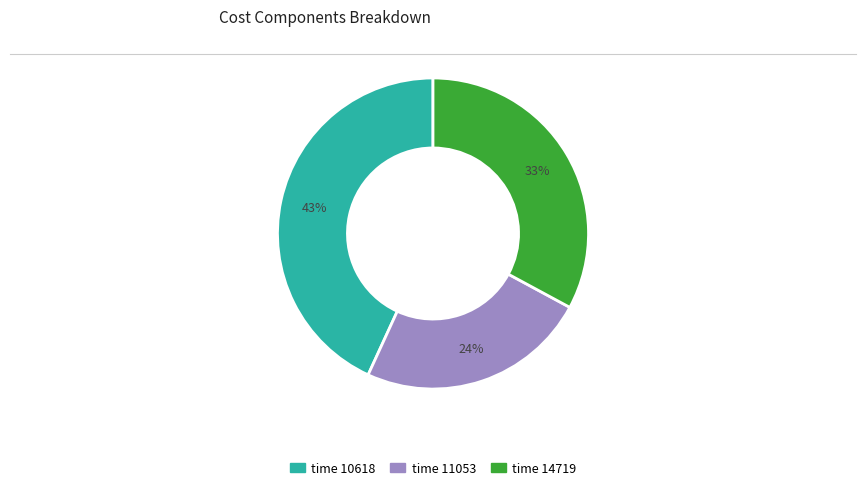

How many segments does this pie chart have?

3